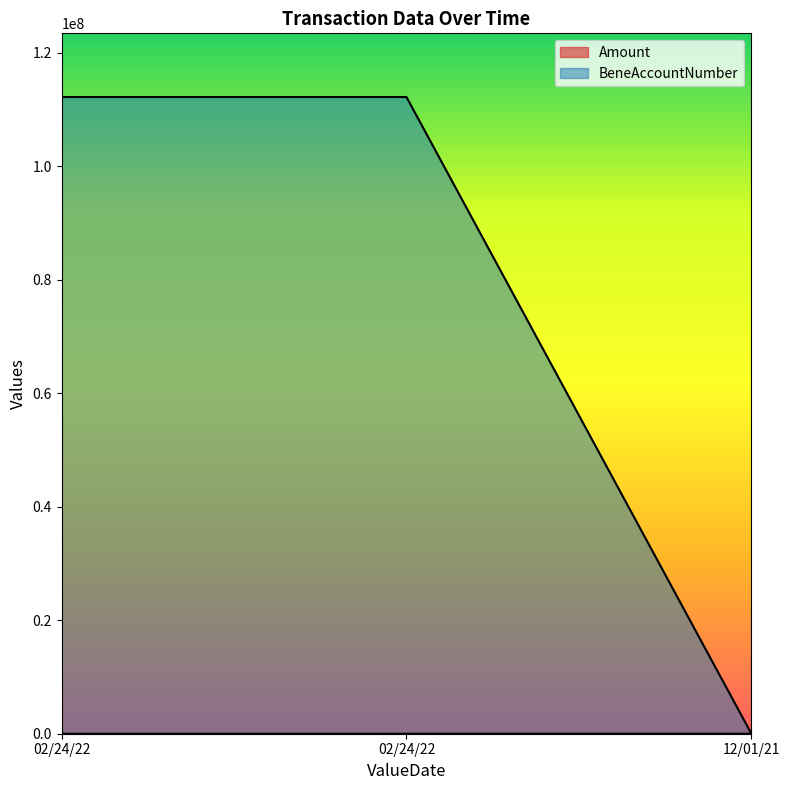

What is the minimum value for BeneAccountNumber?

44333